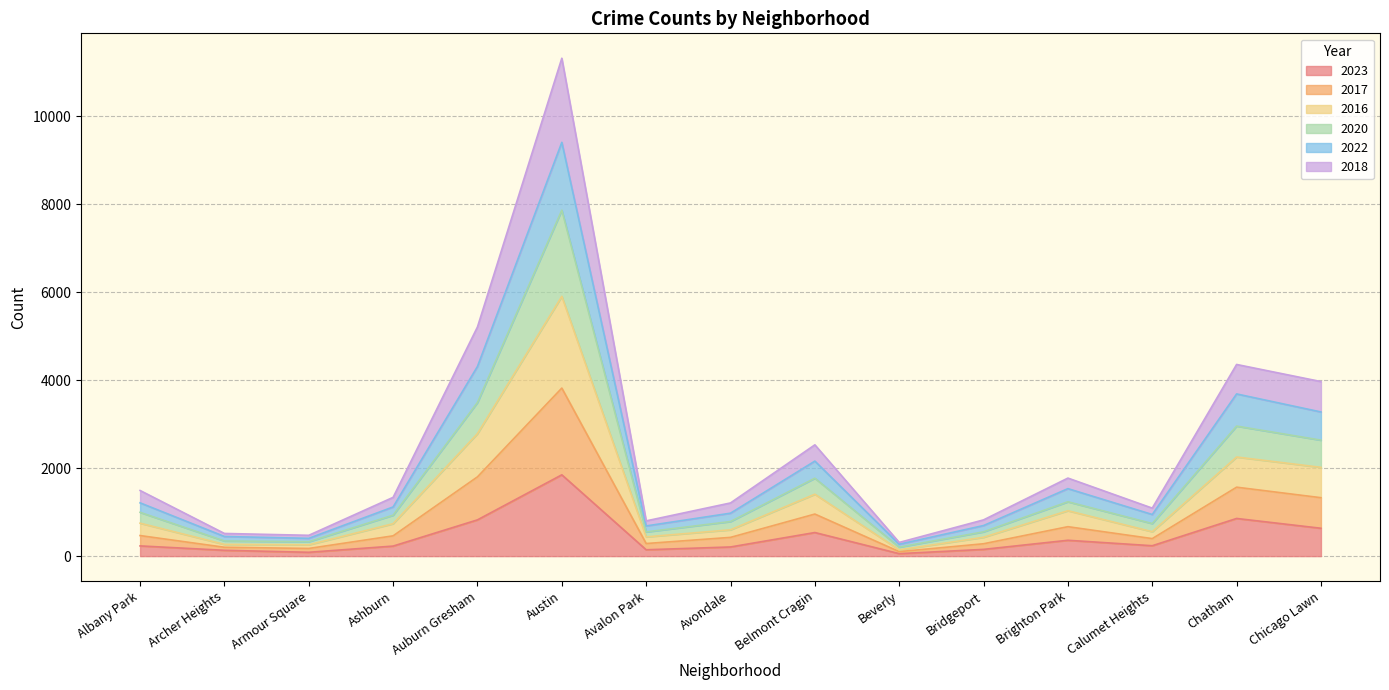

What position from the left is Calumet Heights?

13